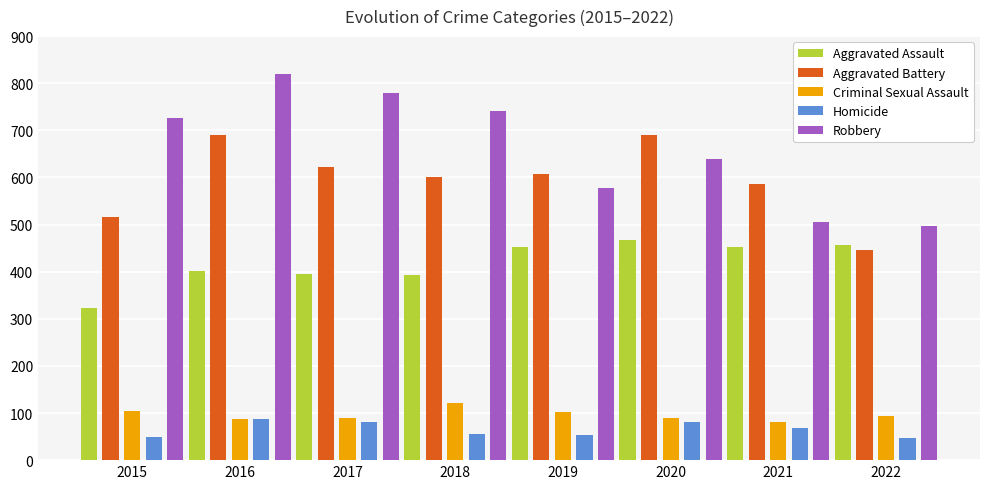

What is the sum of the Aggravated Battery values at 2016 and 2015?

1206